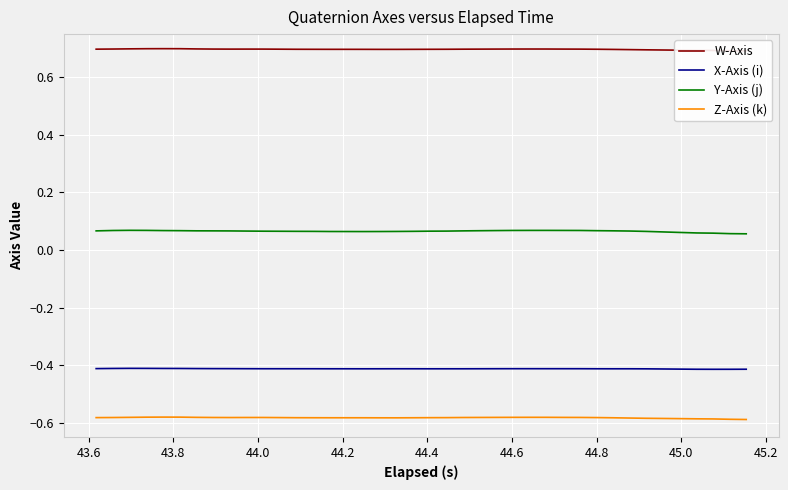

What is the minimum value for W-Axis?

0.7